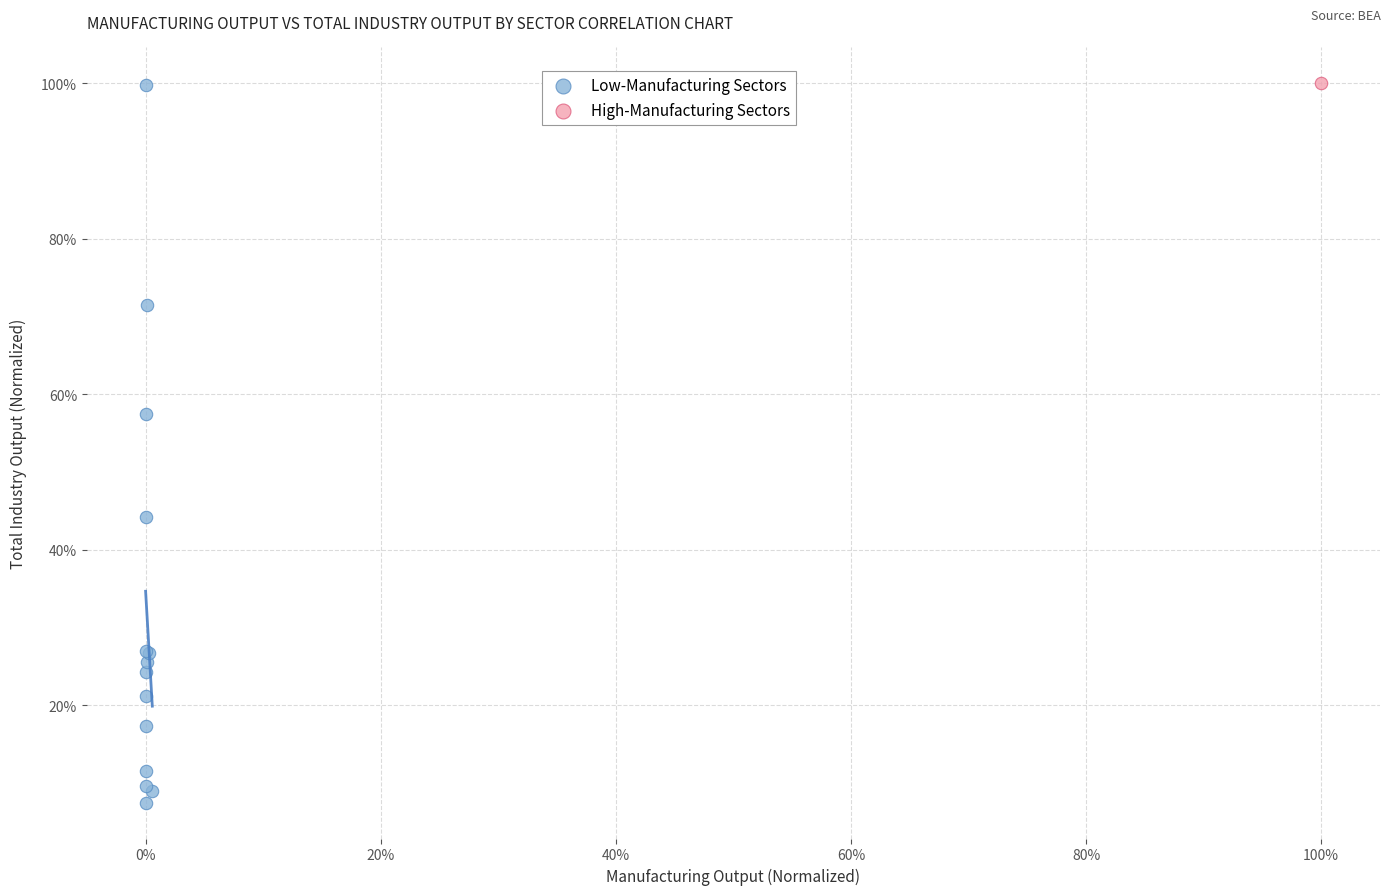

What are all the series names shown in the legend?

Low-Manufacturing Sectors, High-Manufacturing Sectors